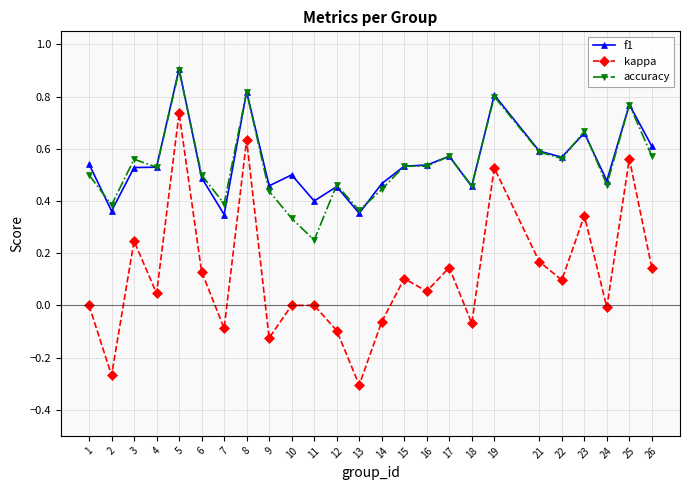

Is it true that accuracy equals 0.3 at 18?

False